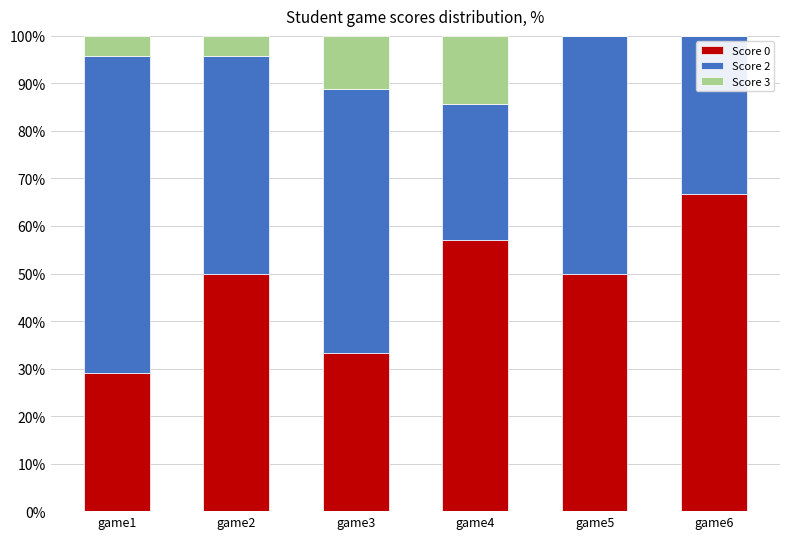

The value of Score 0 at game5 is 28.0. True or false?

False